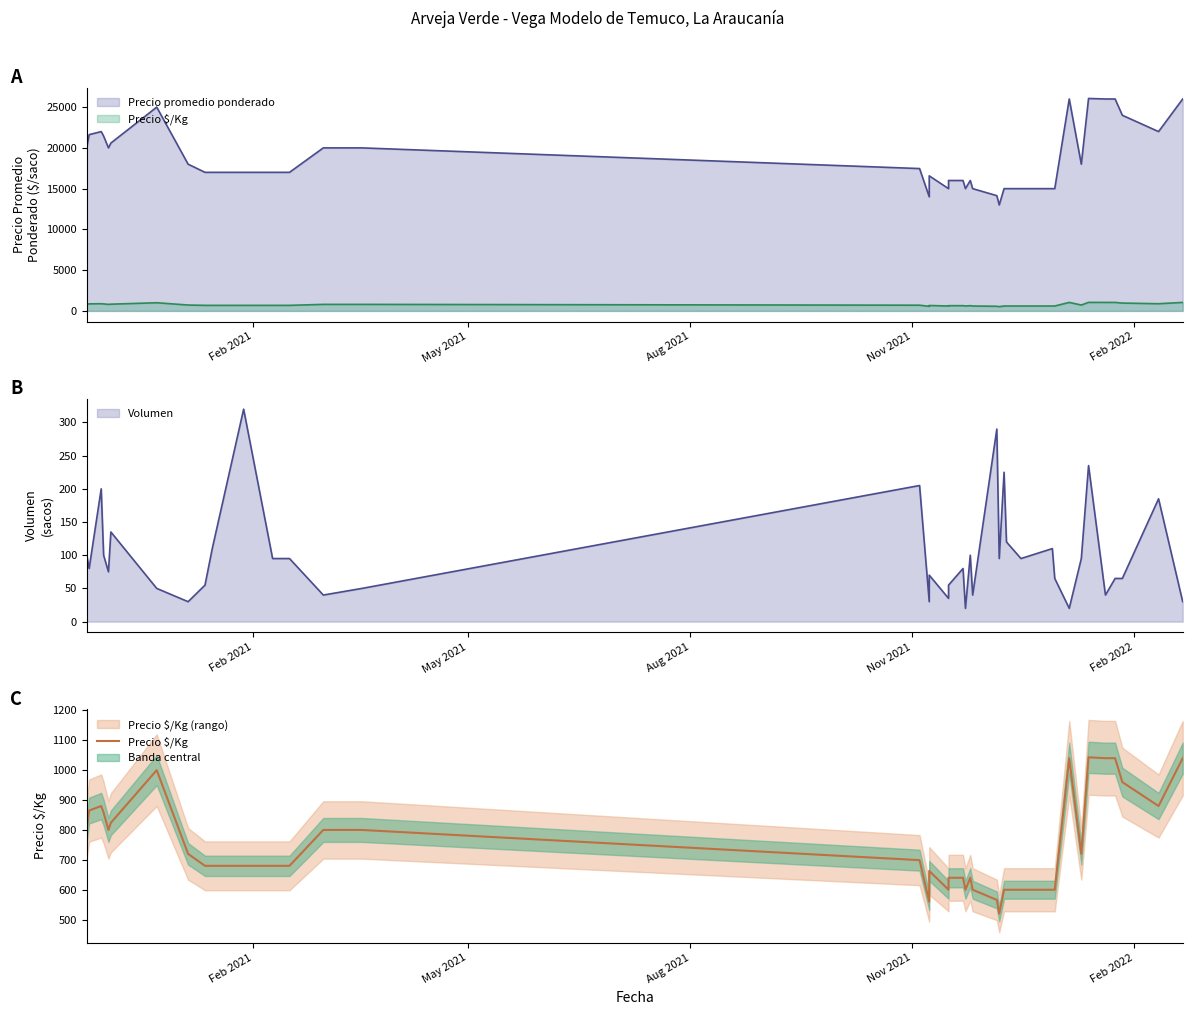

Count the number of categories in the chart.

40